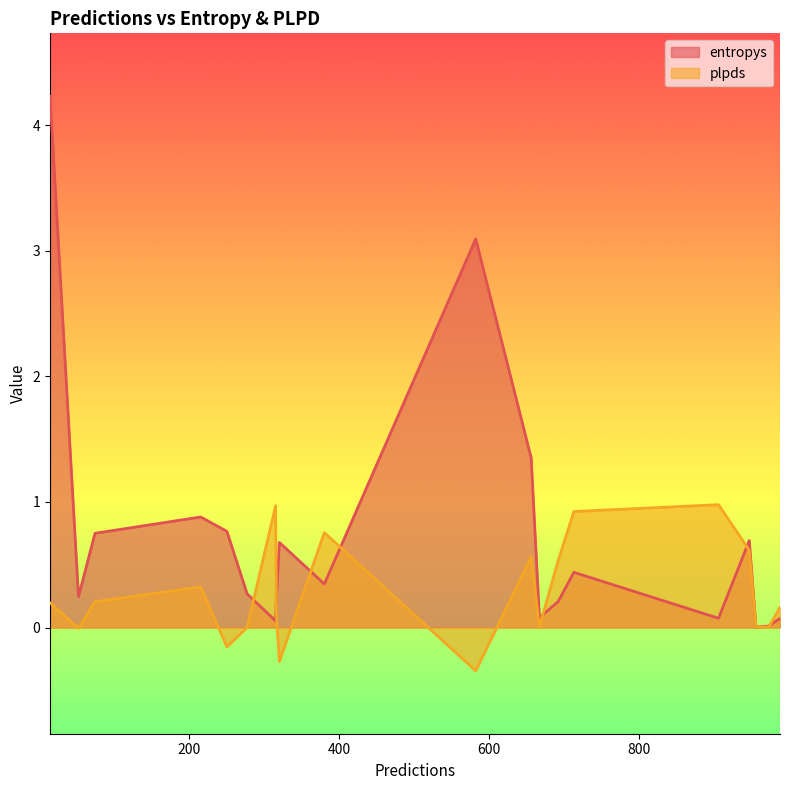

What is the smallest value displayed?

-0.3